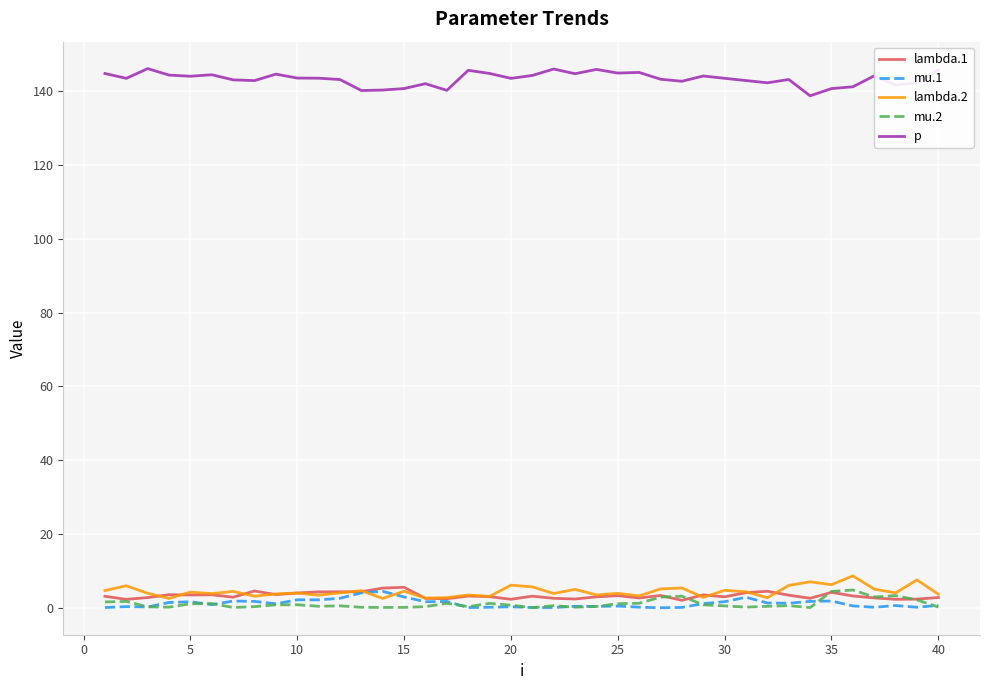

Does the chart display data point markers on the line(s)?

No